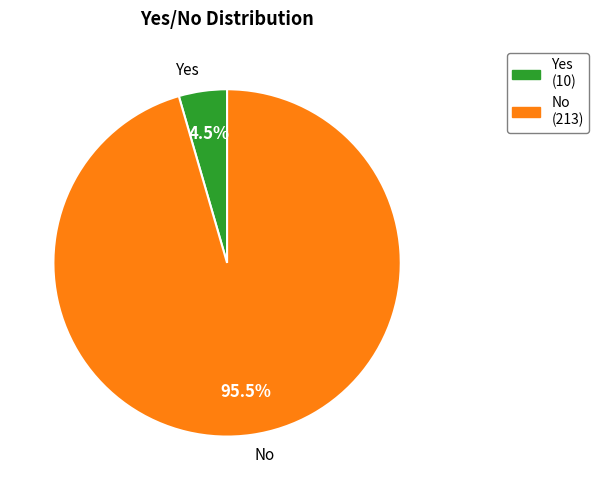

Does No account for over 50% of the chart?

Yes